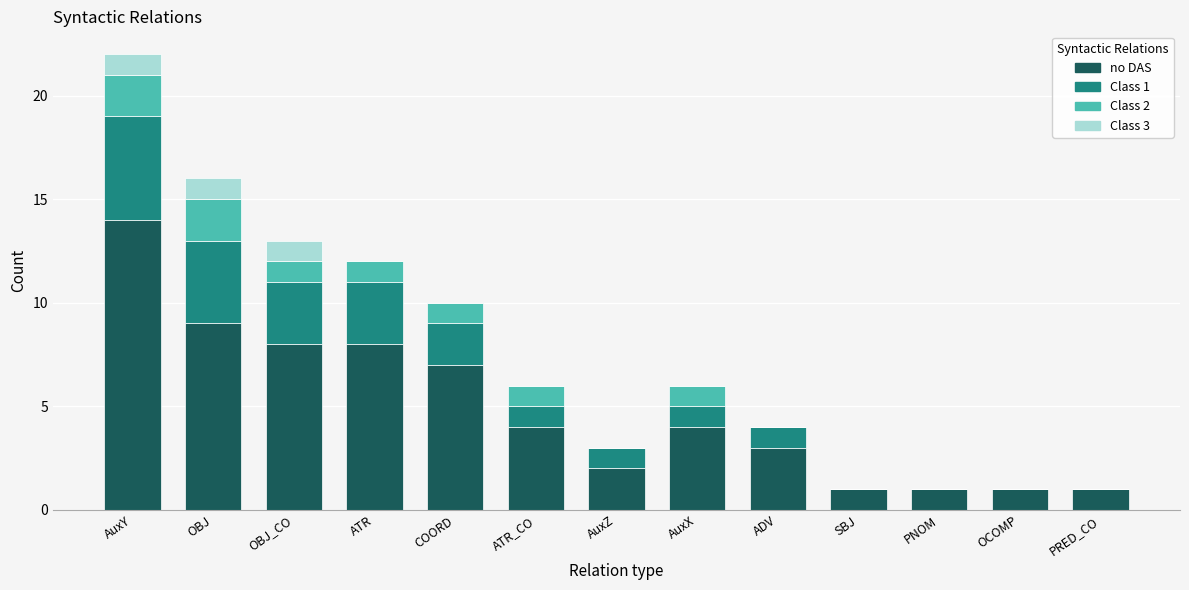

What is the approximate value of no DAS at OBJ?

9